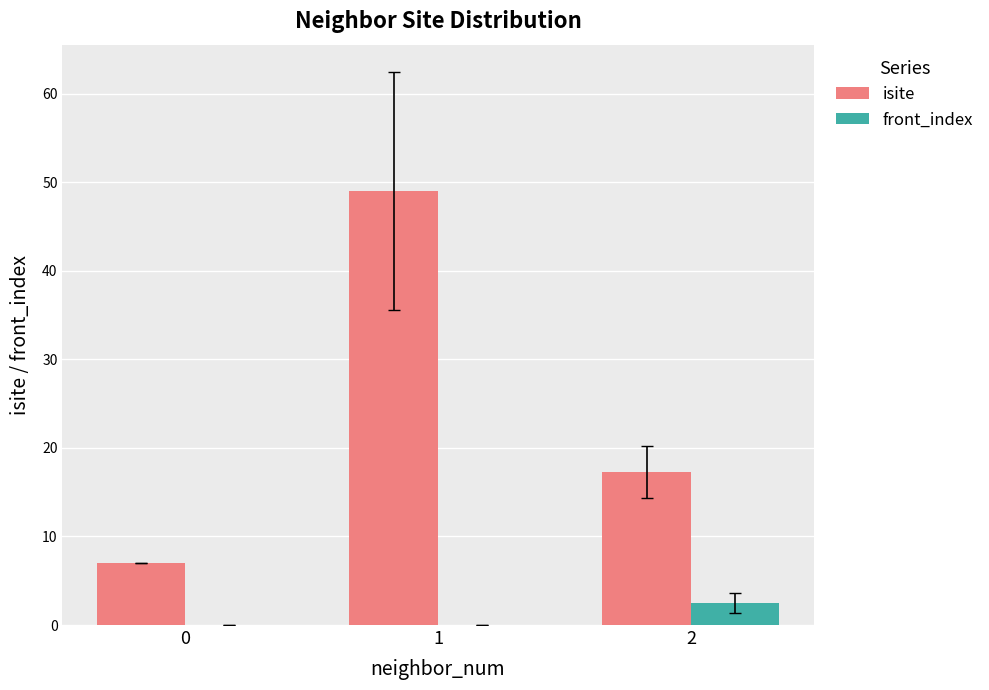

At which category is the sum across all series the highest?

1